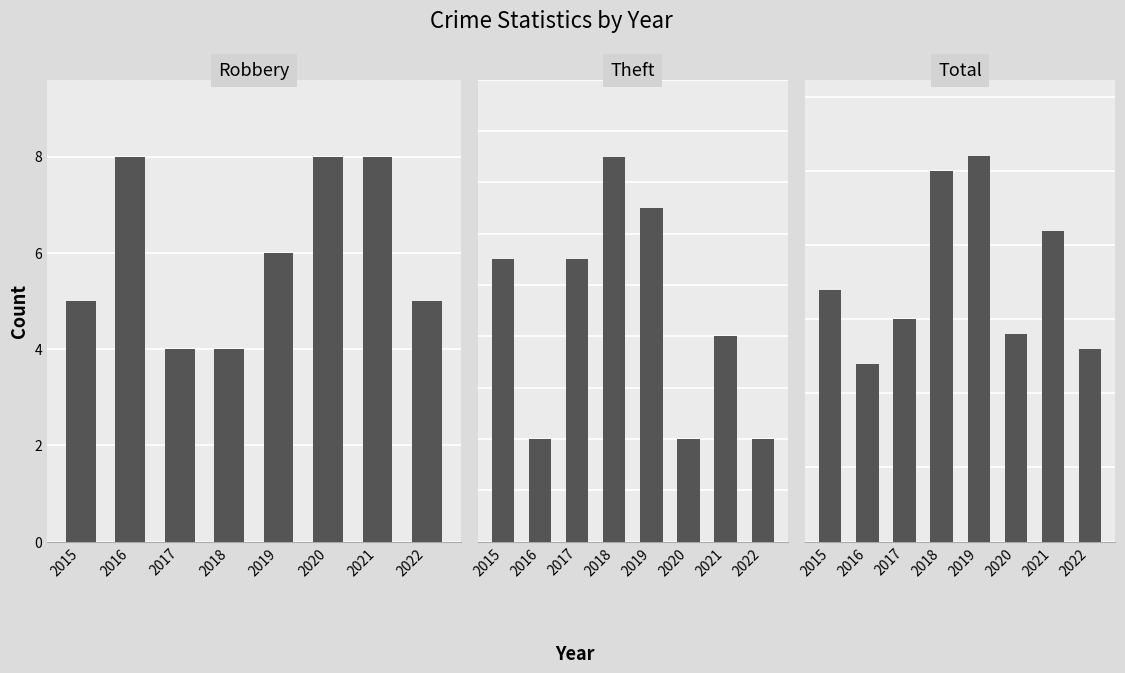

What is the value of the Theft bar at the 4th from the left?

15